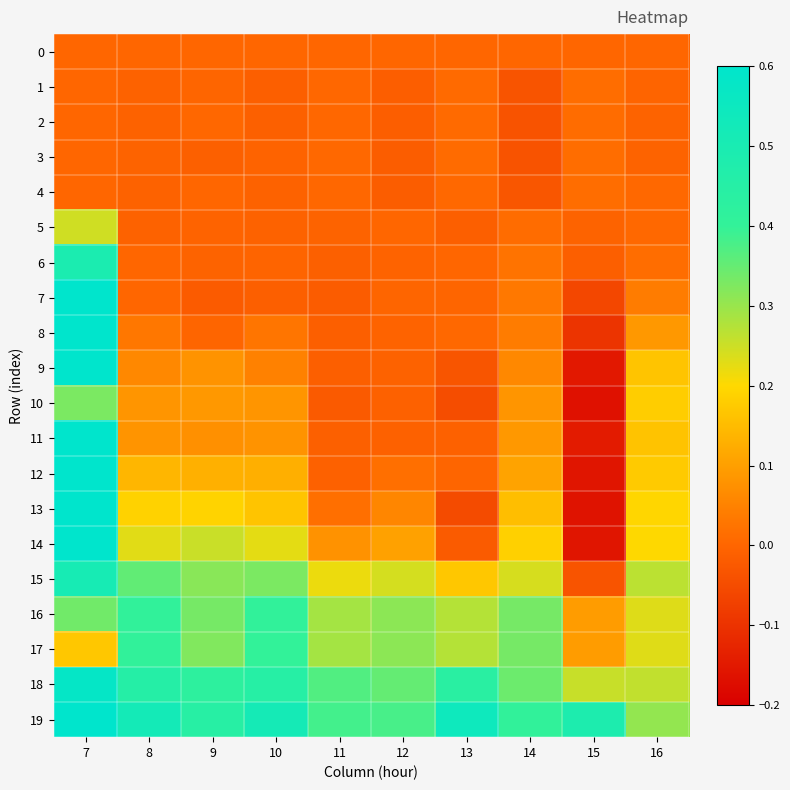

At which category is the sum across all series the highest?

7